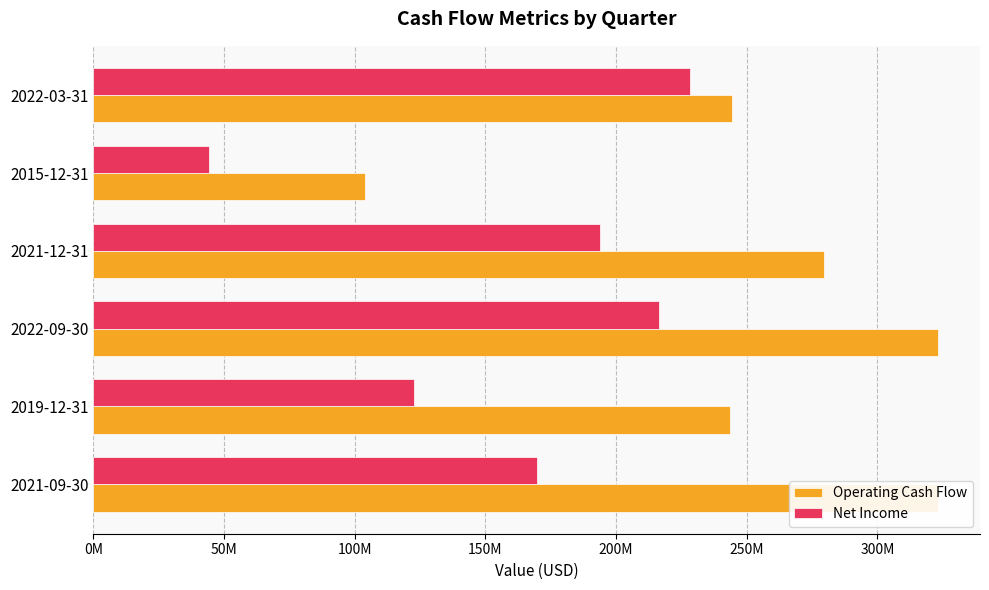

List the series in order of their overall mean, lowest first.

Net Income, Operating Cash Flow